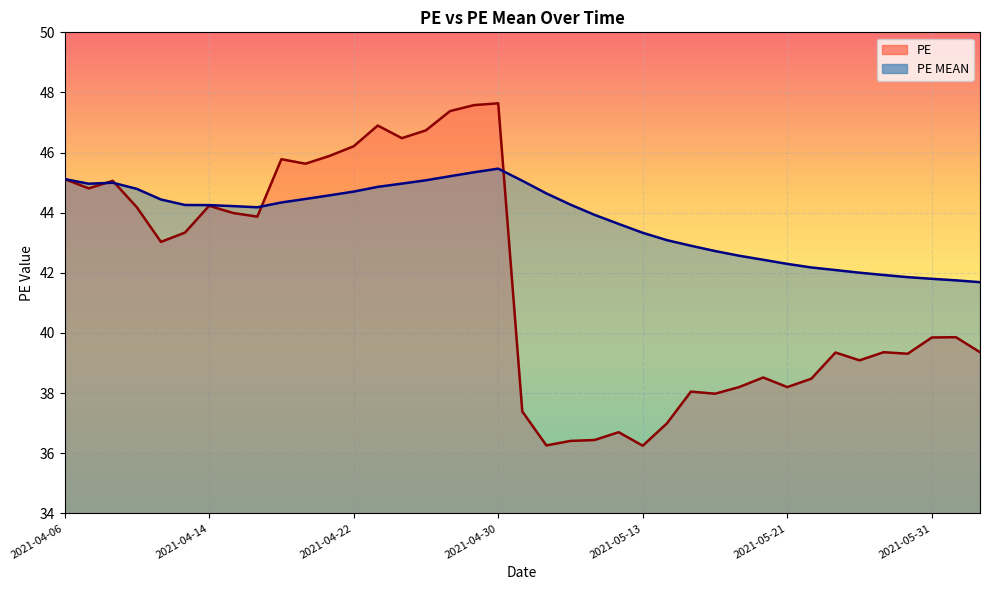

Is it true that PE equals 29.4 at 2021-04-23?

False